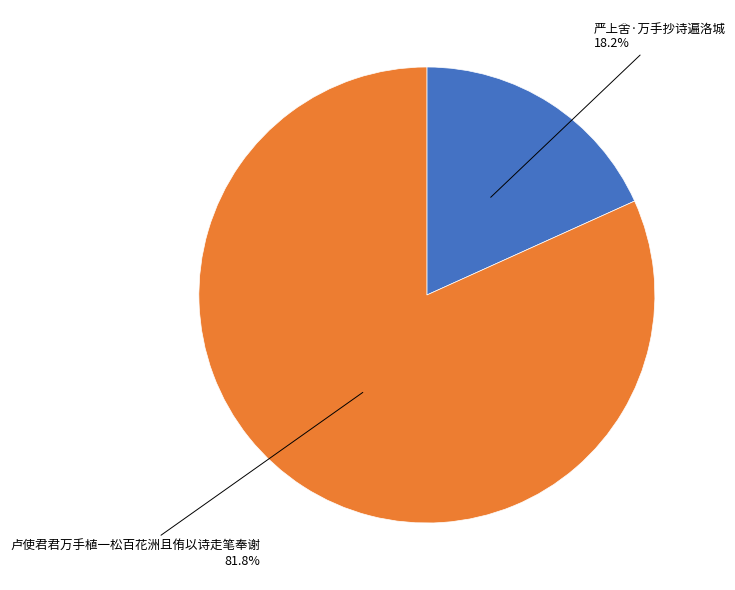

Rank the categories by value from highest to lowest.

卢使君君万手植一松百花洲且侑以诗走笔奉谢, 严上舍·万手抄诗遍洛城